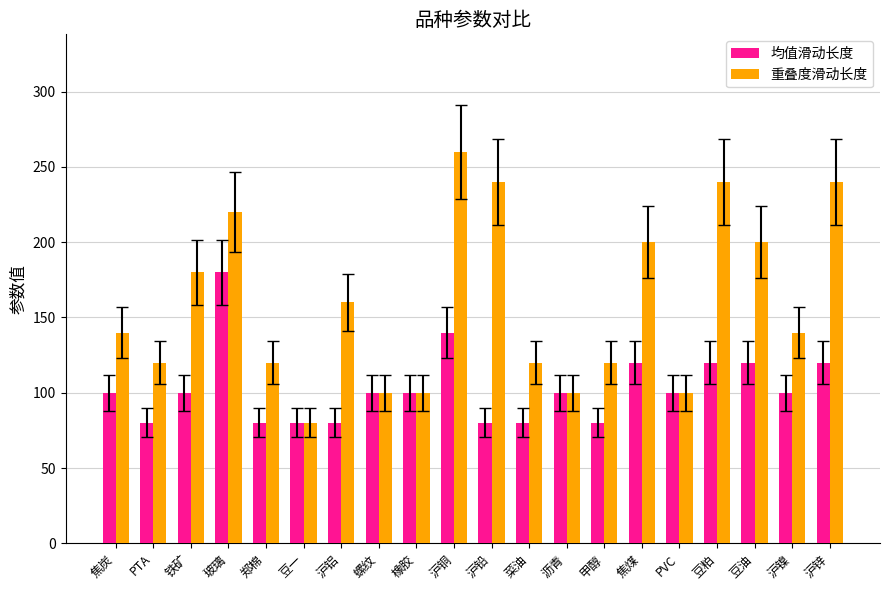

Is the value of 重叠度滑动长度 at PVC greater than the value of 均值滑动长度 at 玻璃?

No